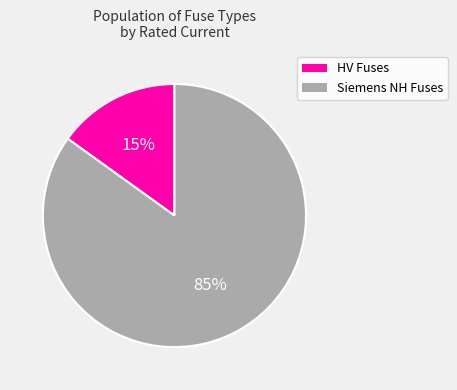

To the nearest percent, what is the average slice percentage?

50%